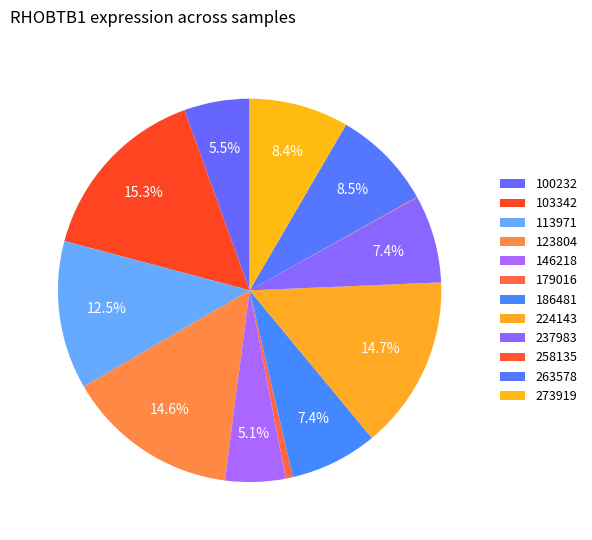

To the nearest percent, what percentage of the pie is 146218?

5%